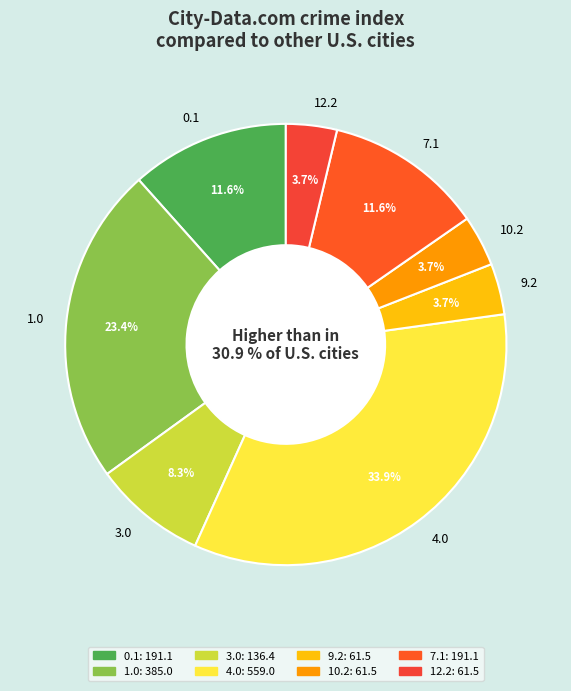

To the nearest percent, what portion does 3.0 represent?

8%